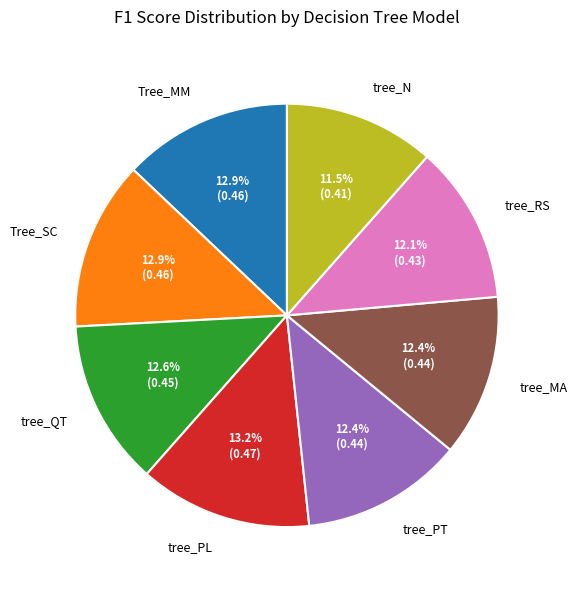

To the nearest percent, what portion does Tree_SC represent?

13%